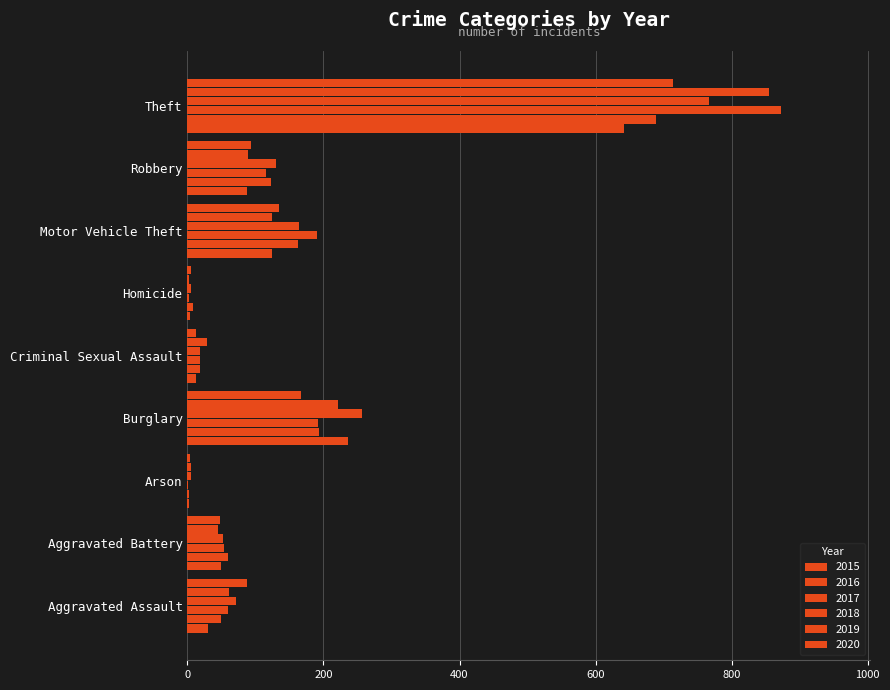

How many categories are shown in the chart?

9